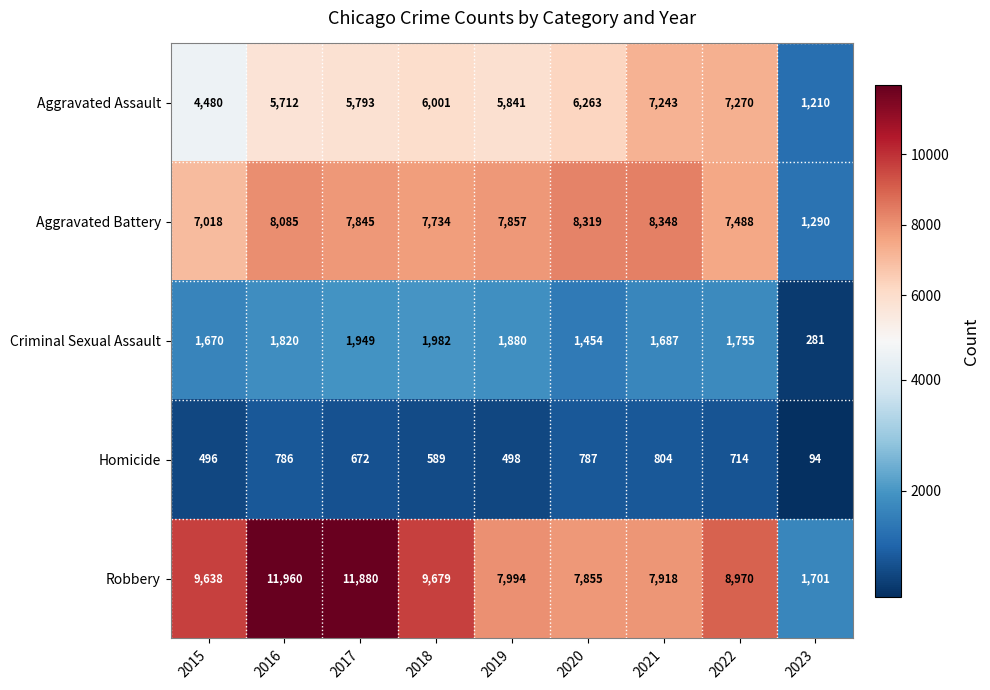

Is it true that Criminal Sexual Assault equals 983 at 2015?

False